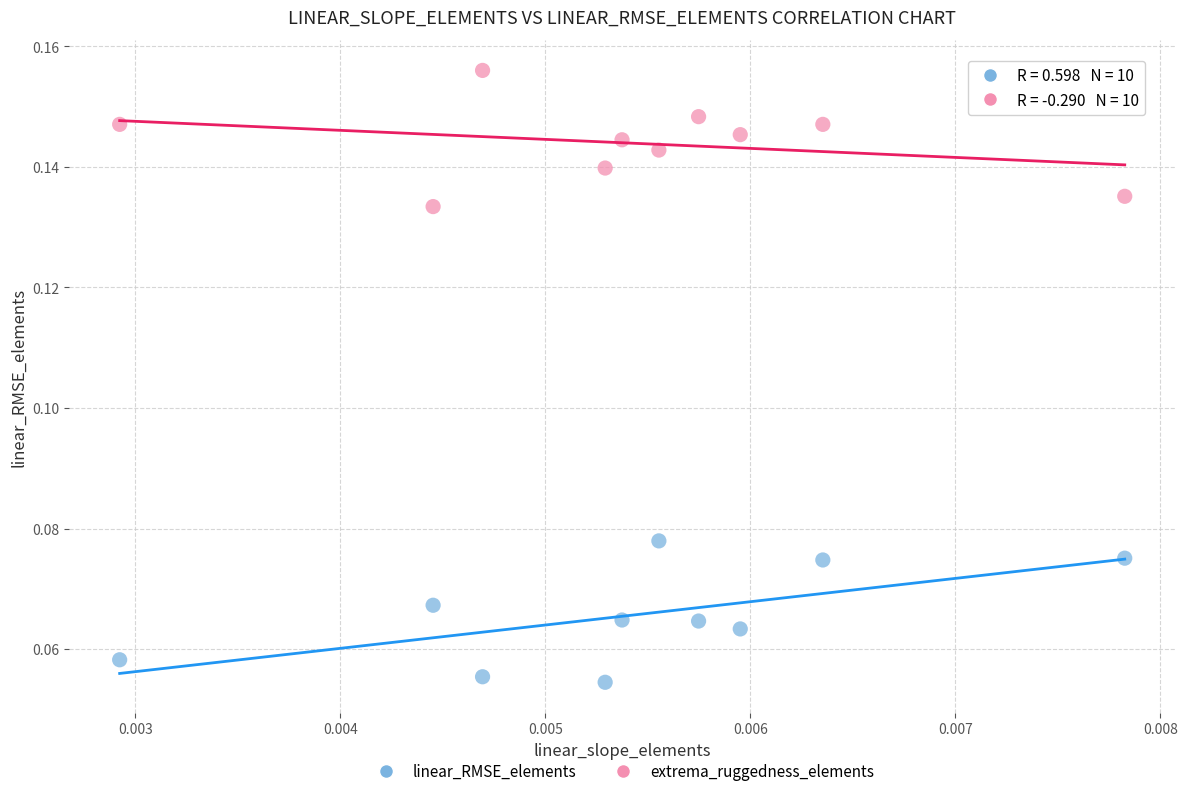

What are all the series names shown in the legend?

linear_RMSE_elements, extrema_ruggedness_elements